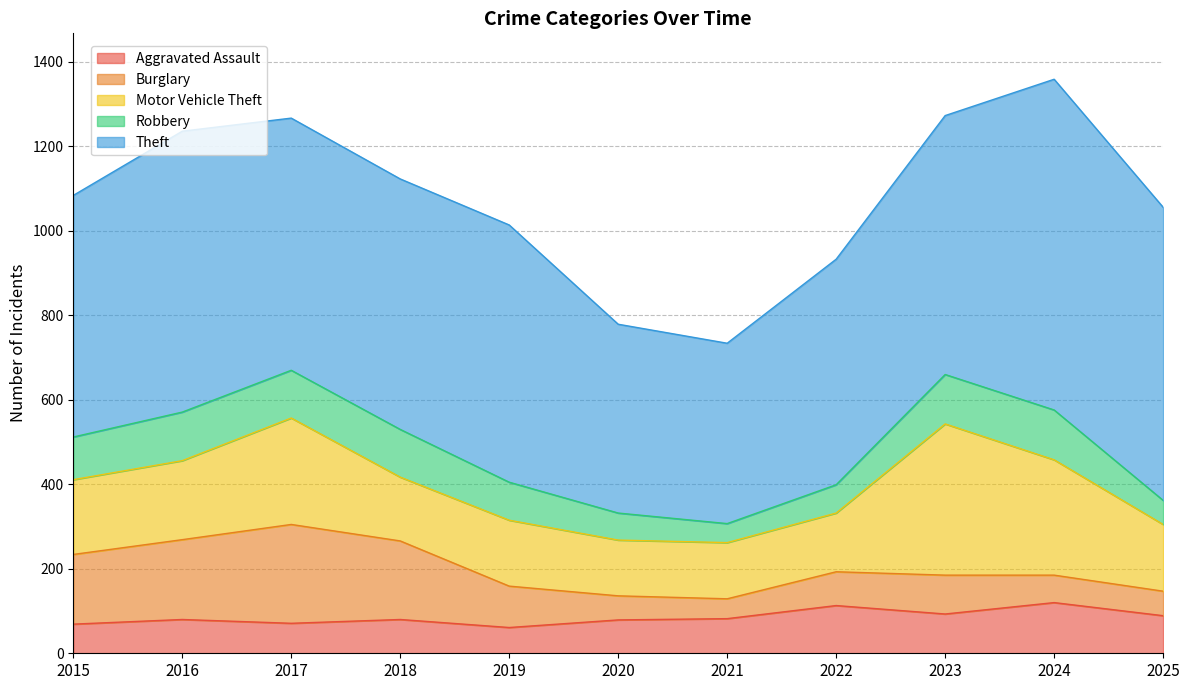

Is it true that Aggravated Assault equals 24 at 2021?

False